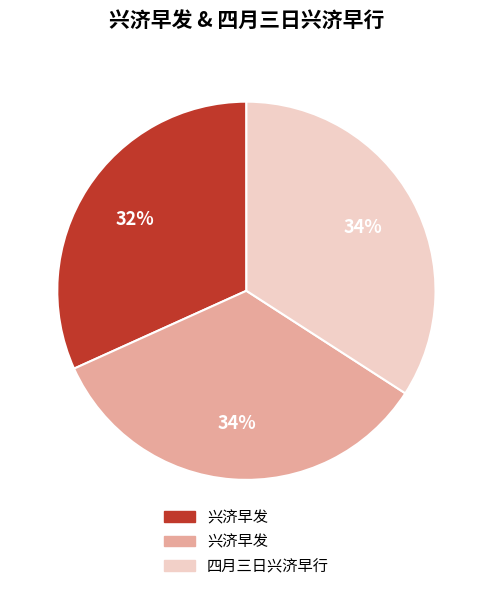

Is there any slice that represents more than half of the pie?

No